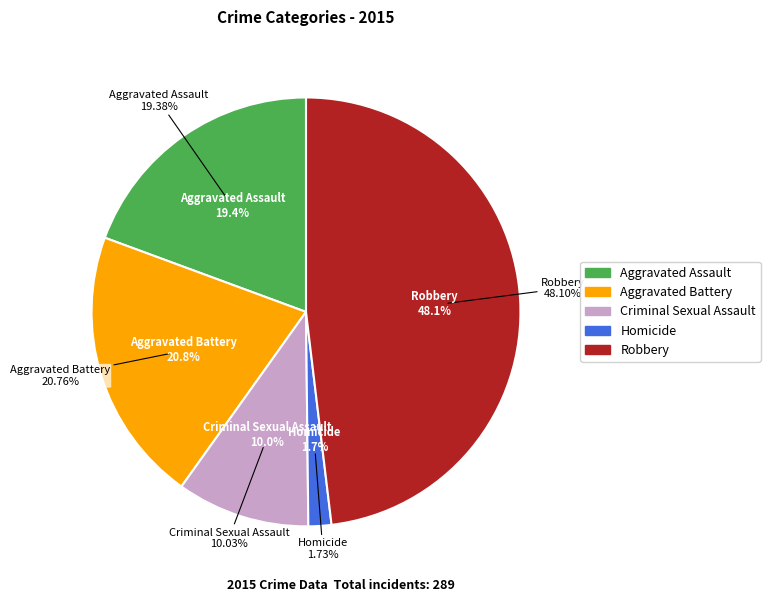

What percentage is NOT represented by Aggravated Battery?

79.2%